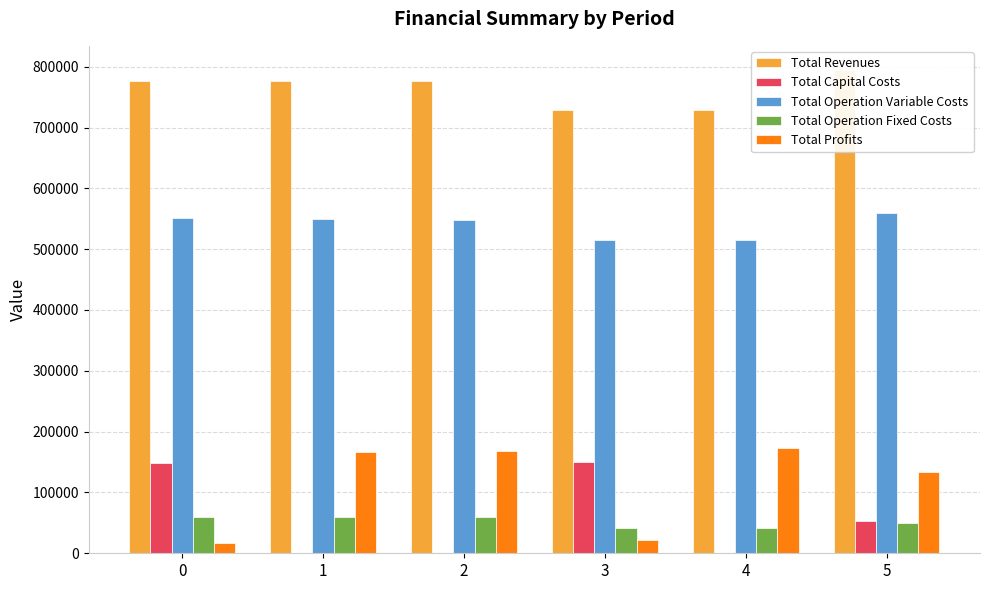

What is the sum of the Total Operation Variable Costs values at 5 and 2?

1107757.4